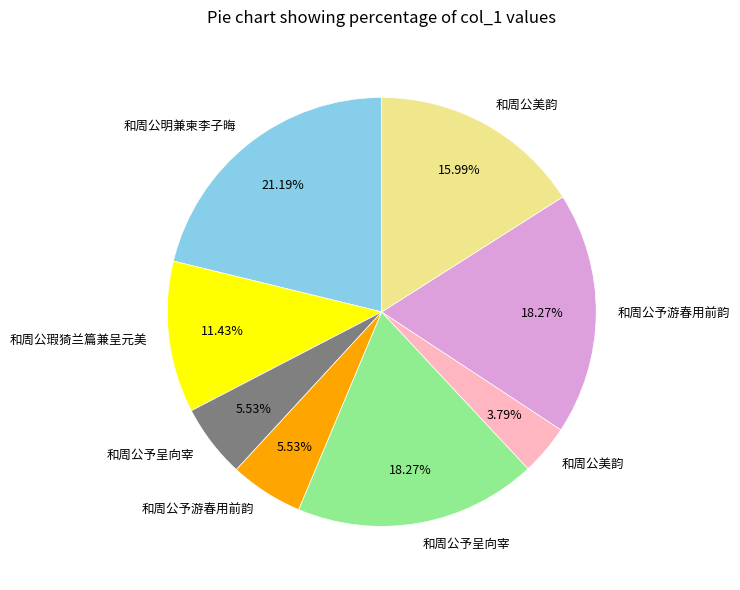

Is there a majority slice in this chart?

No